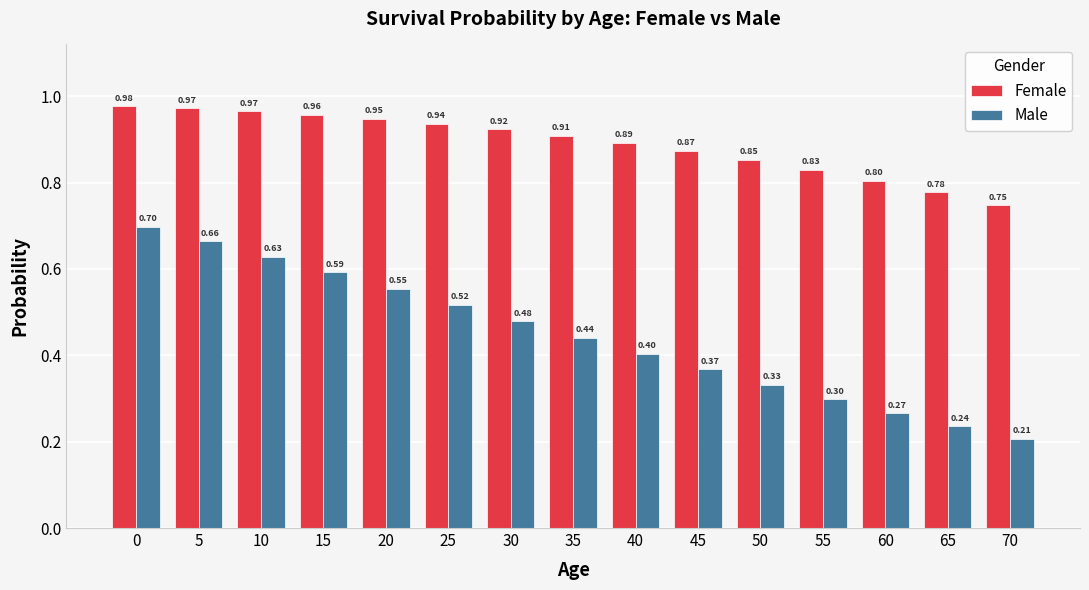

What are all the series names shown in the legend?

Female, Male